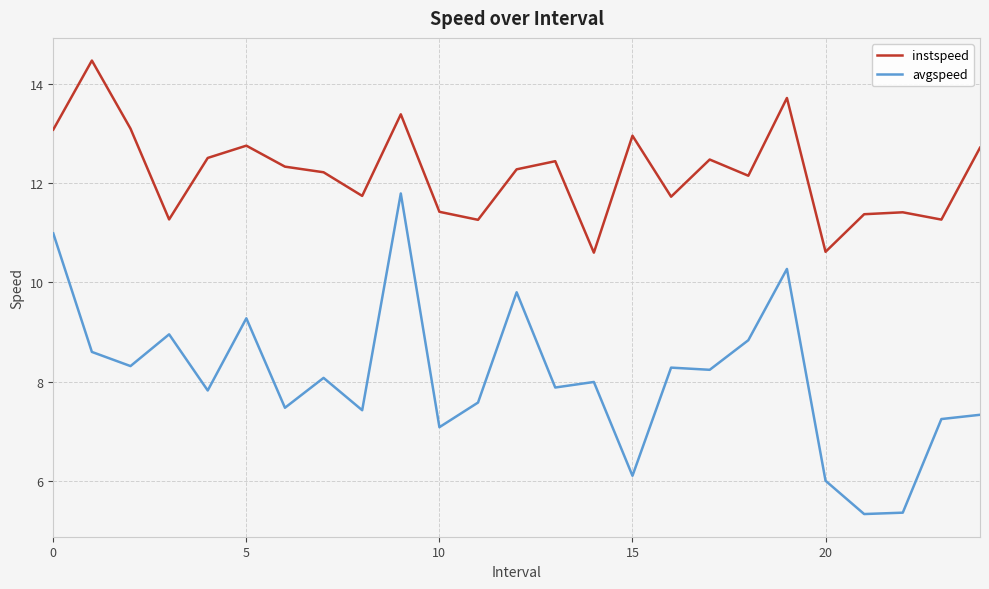

True or false: instspeed and avgspeed cross at least once.

False